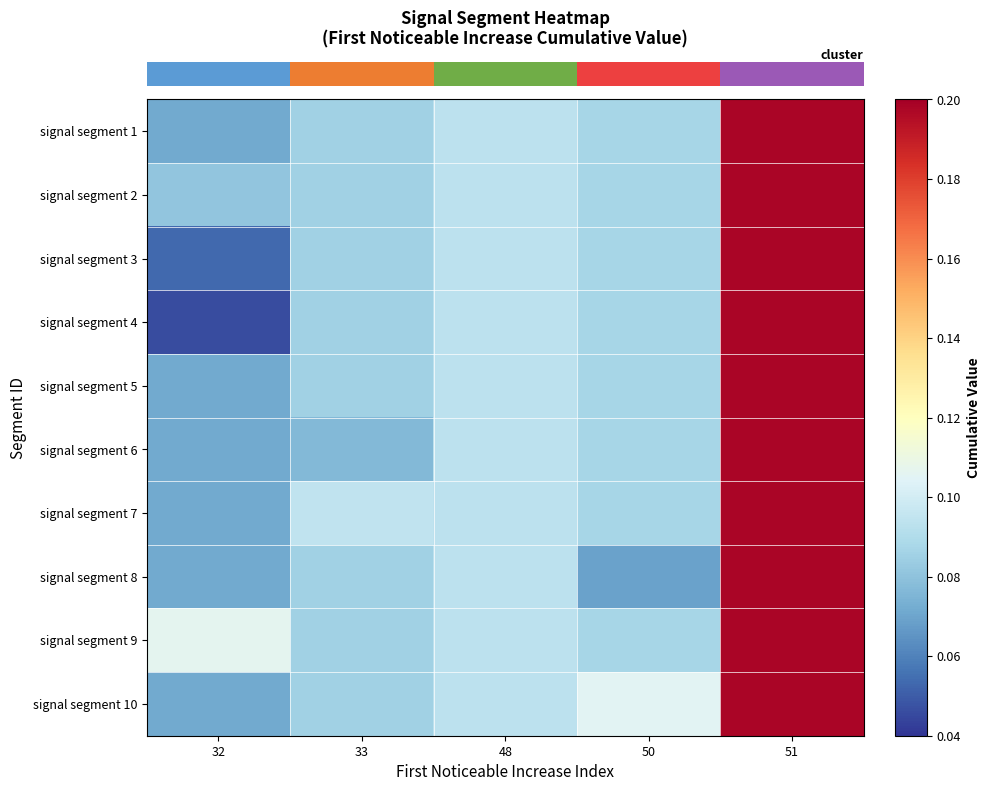

How many distinct data groups are displayed?

10